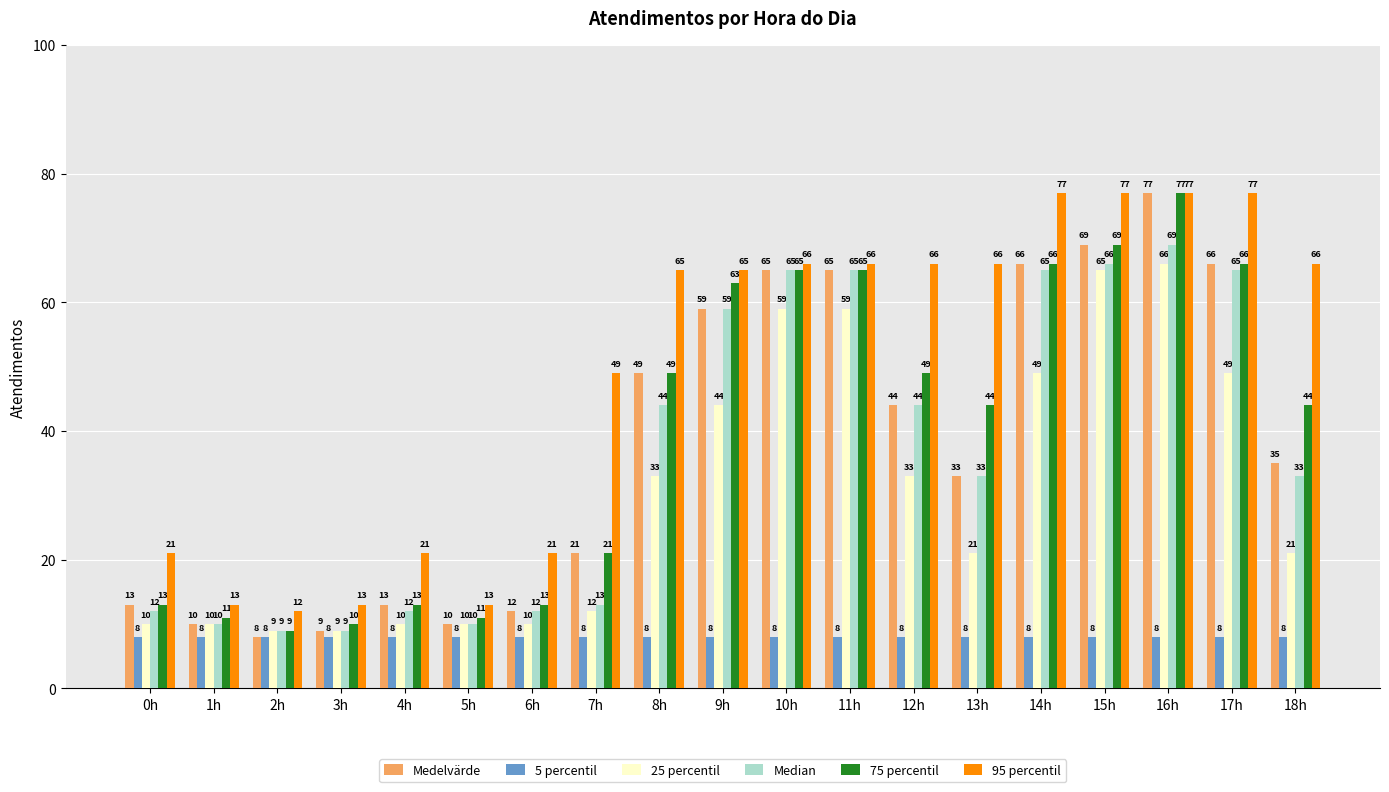

Reading left to right, transcribe all the data shown in this chart.

Medelvärde: 0h=13	1h=10	2h=8	3h=9	4h=13	5h=10	6h=12	7h=21	8h=49	9h=59	10h=65	11h=65	12h=44	13h=33	14h=66	15h=69	16h=77	17h=66	18h=35
5 percentil: 0h=8	1h=8	2h=8	3h=8	4h=8	5h=8	6h=8	7h=8	8h=8	9h=8	10h=8	11h=8	12h=8	13h=8	14h=8	15h=8	16h=8	17h=8	18h=8
25 percentil: 0h=10	1h=10	2h=9	3h=9	4h=10	5h=10	6h=10	7h=12	8h=33	9h=44	10h=59	11h=59	12h=33	13h=21	14h=49	15h=65	16h=66	17h=49	18h=21
Median: 0h=12	1h=10	2h=9	3h=9	4h=12	5h=10	6h=12	7h=13	8h=44	9h=59	10h=65	11h=65	12h=44	13h=33	14h=65	15h=66	16h=69	17h=65	18h=33
75 percentil: 0h=13	1h=11	2h=9	3h=10	4h=13	5h=11	6h=13	7h=21	8h=49	9h=63	10h=65	11h=65	12h=49	13h=44	14h=66	15h=69	16h=77	17h=66	18h=44
95 percentil: 0h=21	1h=13	2h=12	3h=13	4h=21	5h=13	6h=21	7h=49	8h=65	9h=65	10h=66	11h=66	12h=66	13h=66	14h=77	15h=77	16h=77	17h=77	18h=66